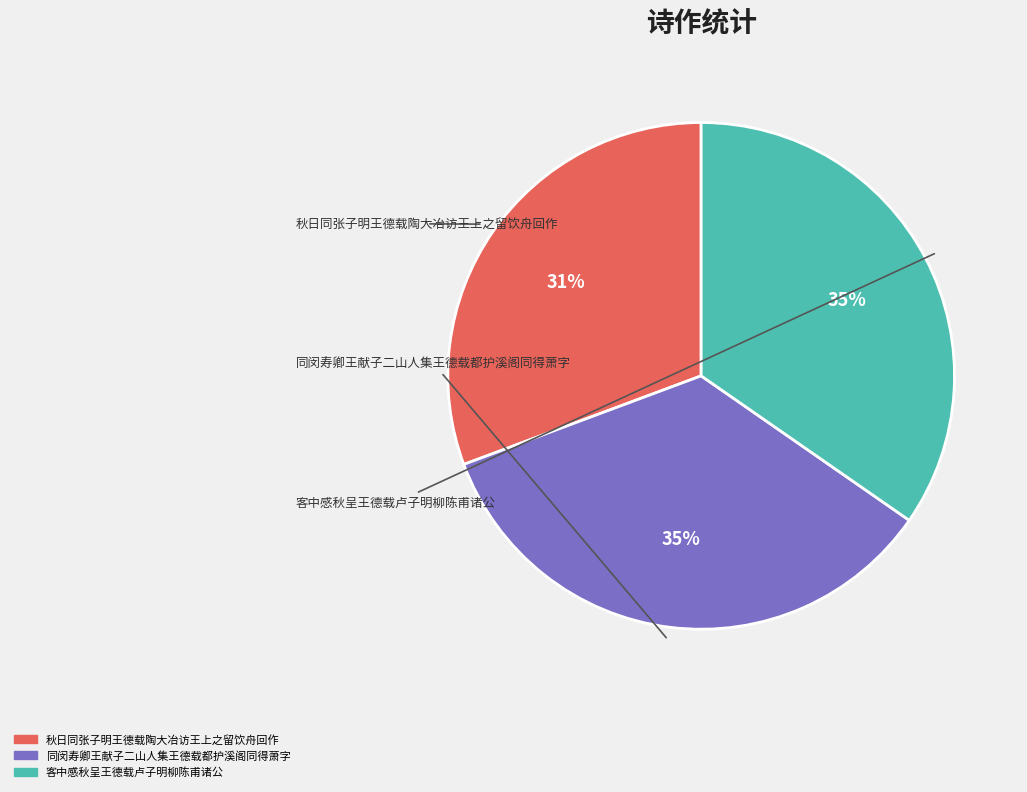

What percentage is the 同闵寿卿王献子二山人集王德载都护溪阁同得萧字 slice, to the nearest percent?

35%